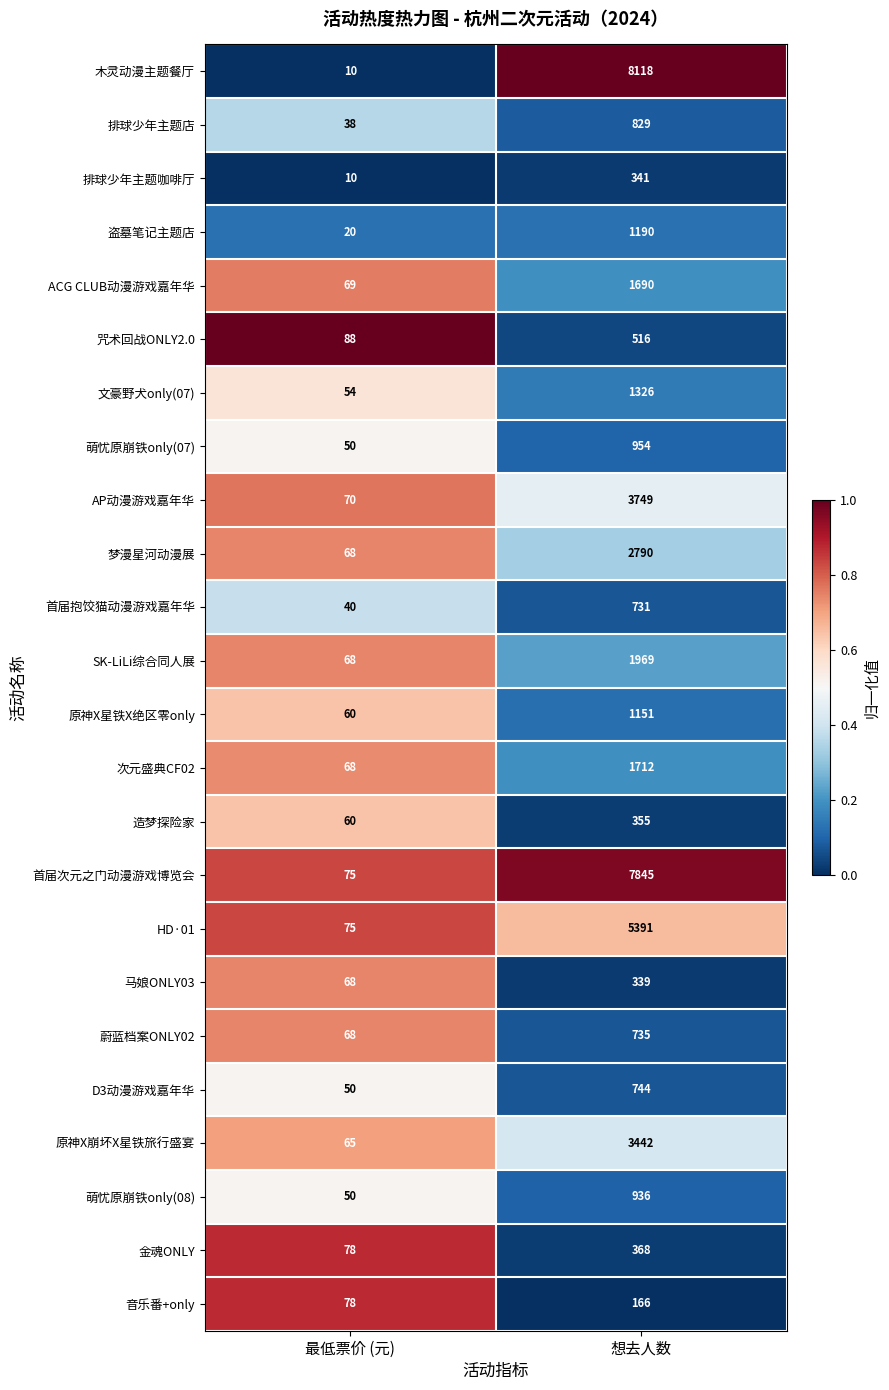

What is the approximate value of 音乐番+only at 最低票价 (元)?

78